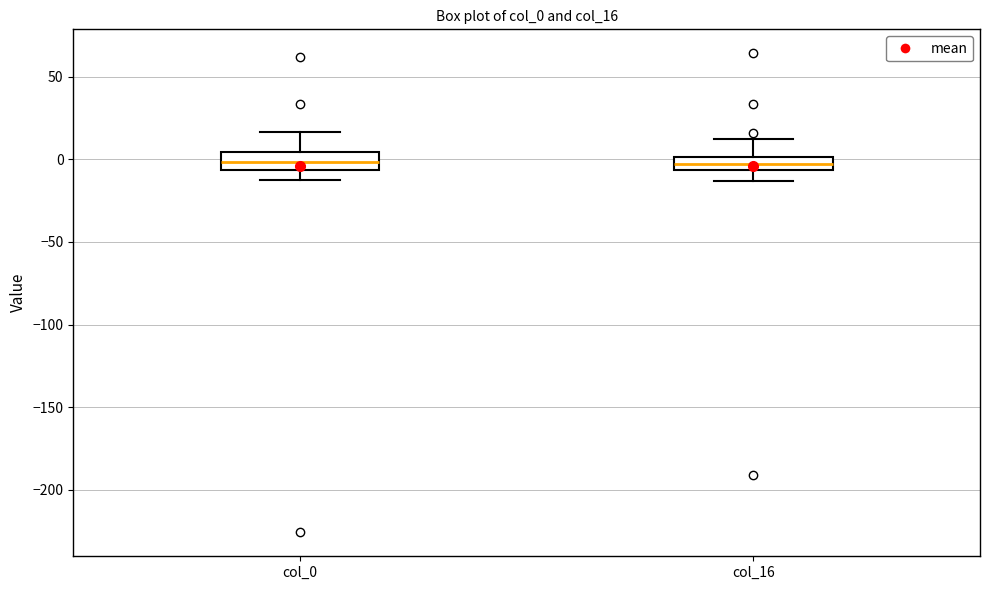

Where does the median line of the box for col_0 sit on the y-axis? The values are not printed on the chart, so give them approximately, as read against the axis.

0